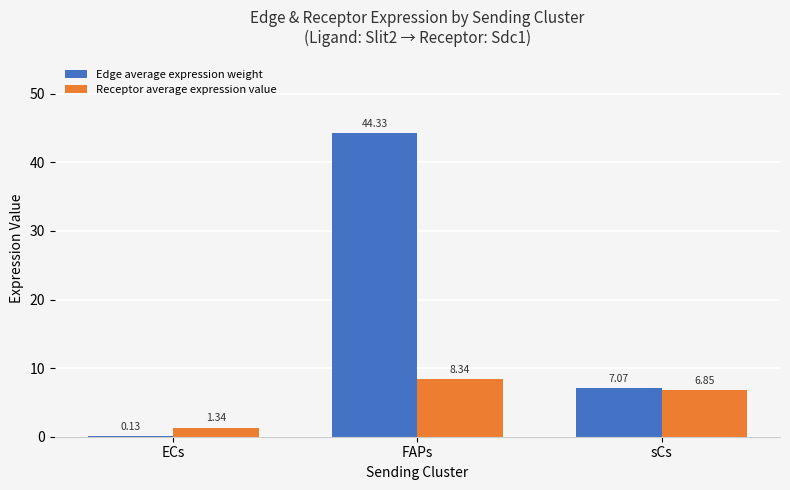

What is the total value across all series at sCs?

13.9